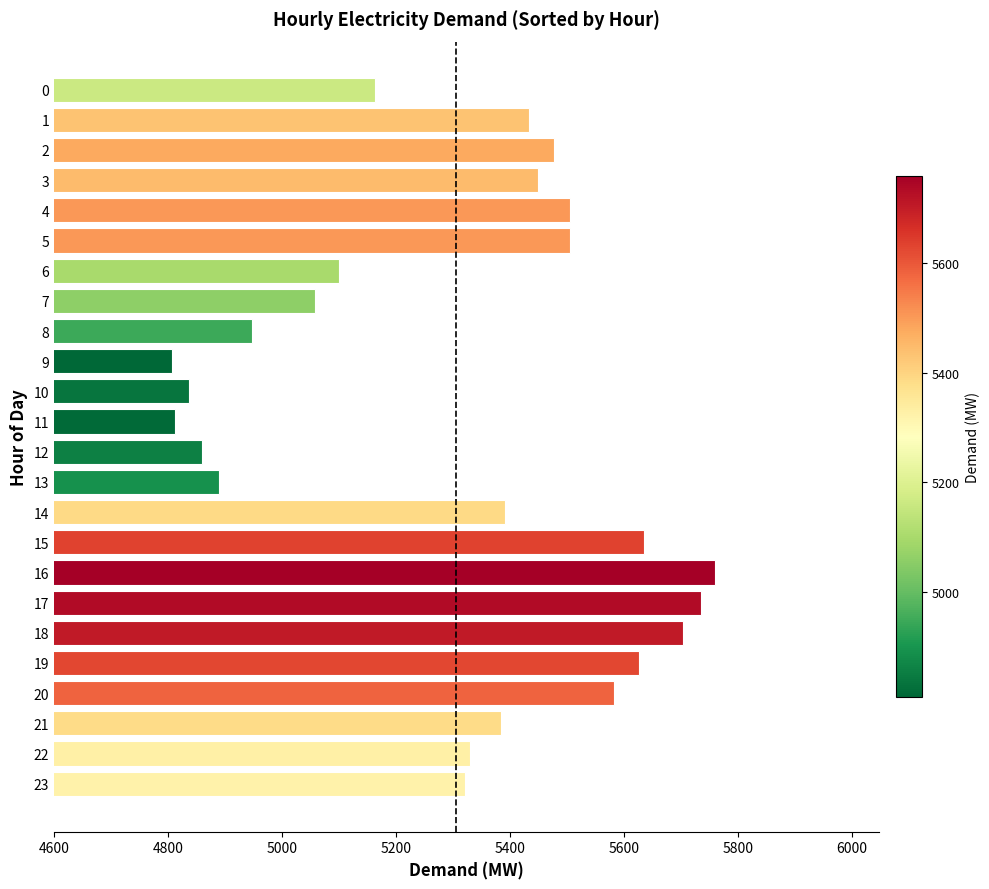

How many bars are there in total?

24